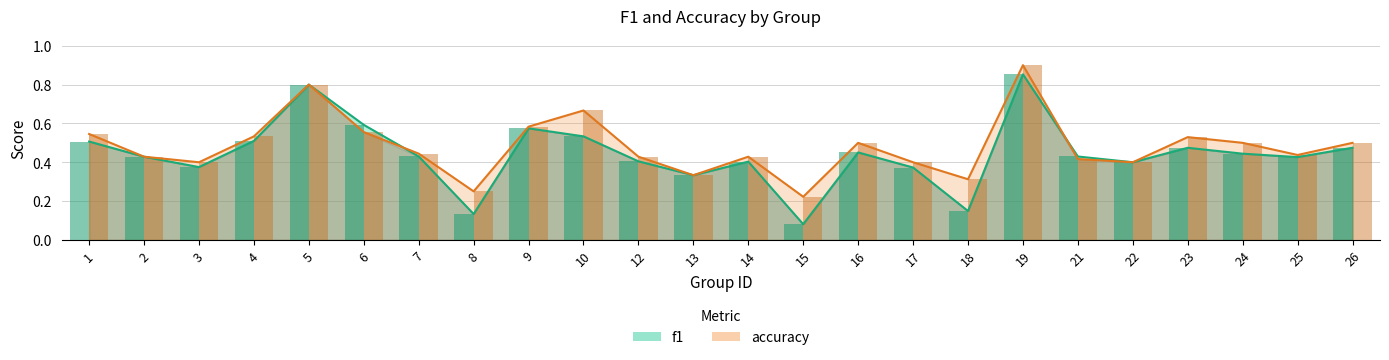

The value of f1 at 2 is 0.4. True or false?

True